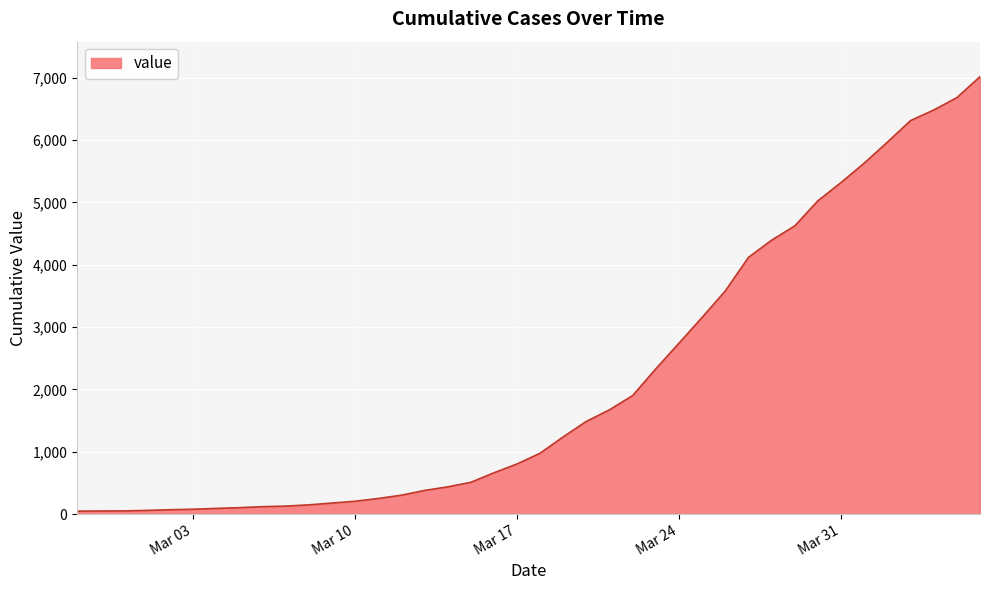

What is the difference between the maximum and minimum values?

6971